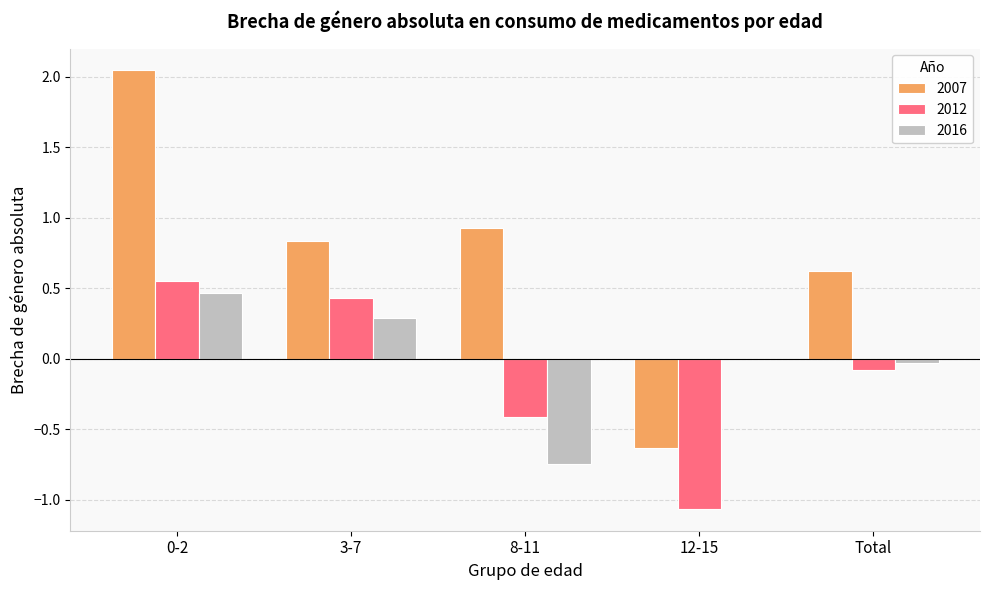

Between 3-7 and 8-11, which series saw the biggest shift?

2016